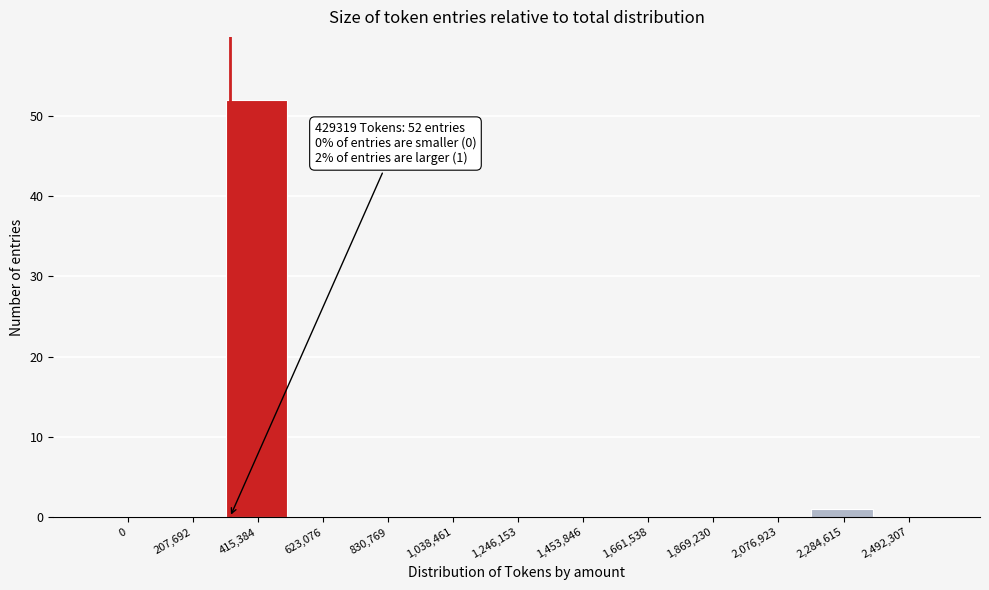

Reading right to left, what are all the values shown in this chart?

2,492,307=0	2,284,615=1	2,076,923=0	1,869,230=0	1,661,538=0	1,453,846=0	1,246,153=0	1,038,461=0	830,769=0	623,076=0	415,384=52	207,692=0	0=0